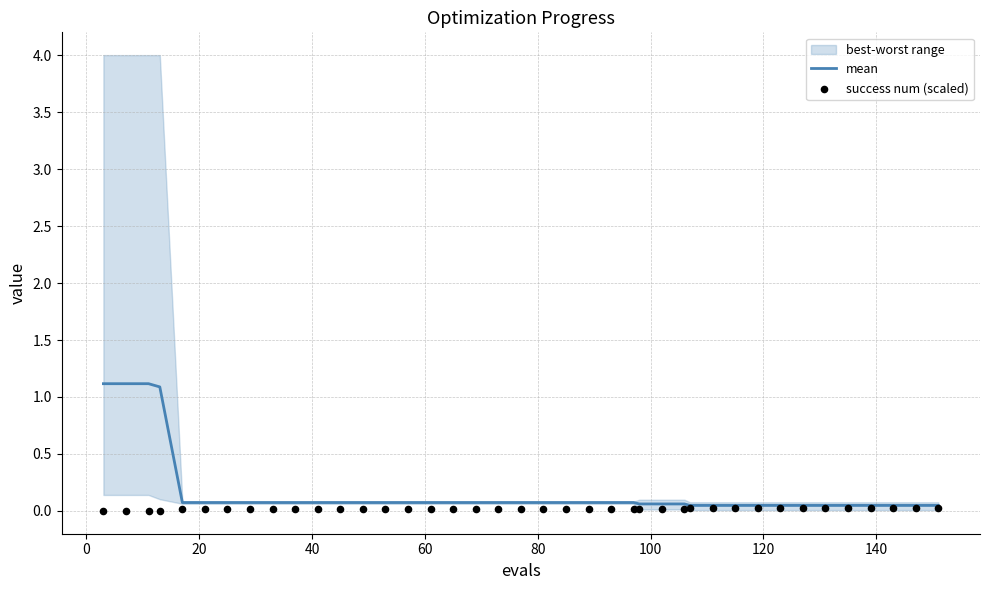

What is the highest value of the mean series?

1.1